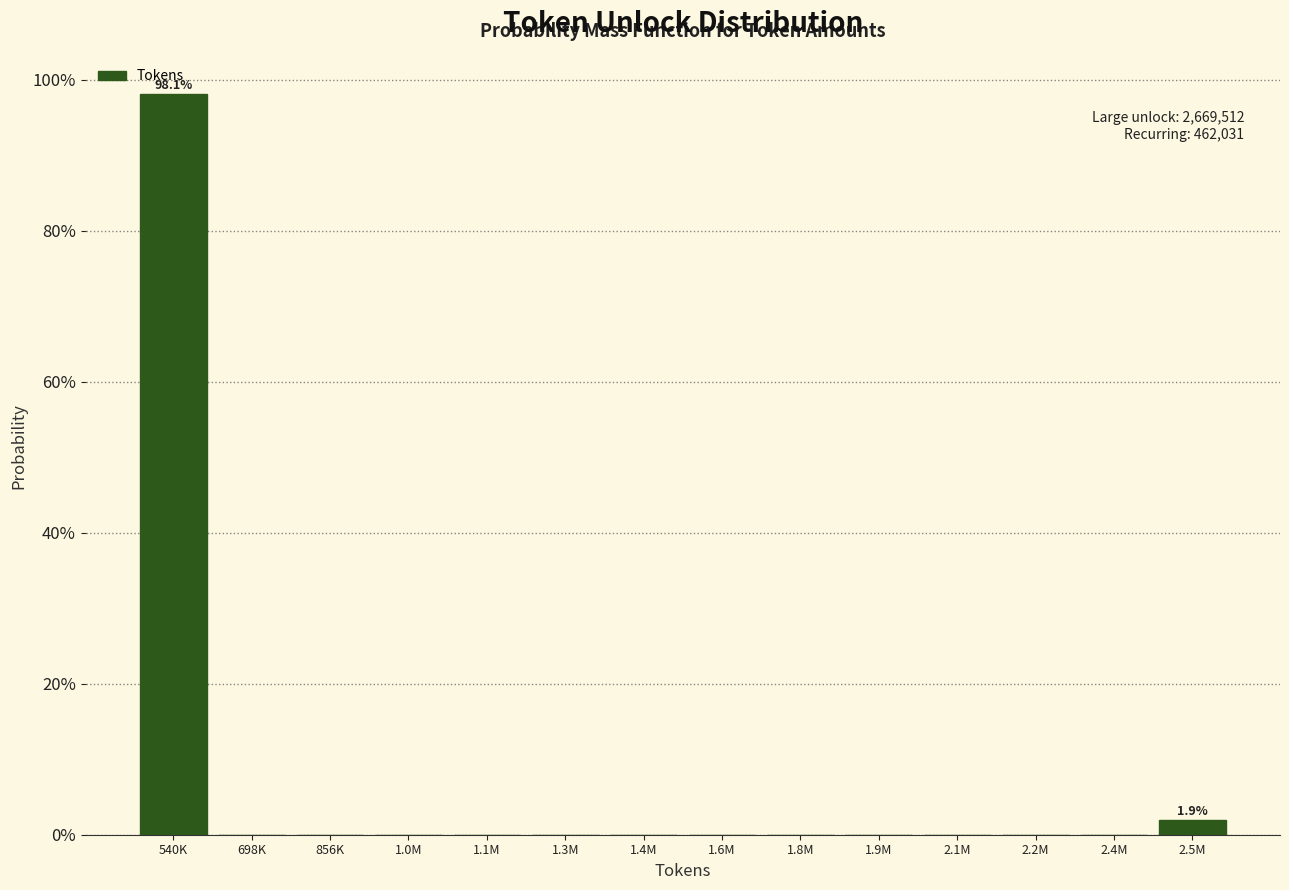

Reading left to right, what are all the values shown in this chart?

540K=98.1	698K=0.0	856K=0.0	1.0M=0.0	1.1M=0.0	1.3M=0.0	1.4M=0.0	1.6M=0.0	1.8M=0.0	1.9M=0.0	2.1M=0.0	2.2M=0.0	2.4M=0.0	2.5M=1.9